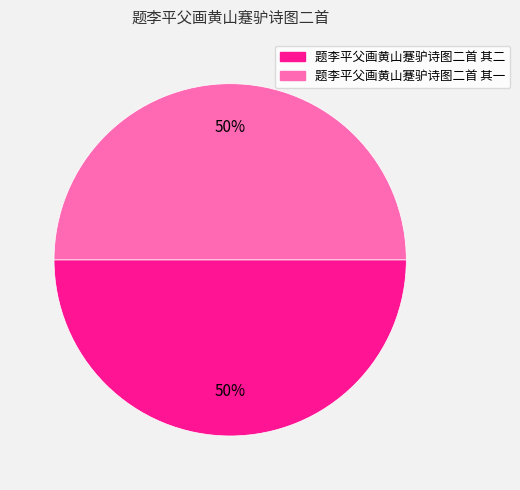

Count the number of slices in the pie.

2